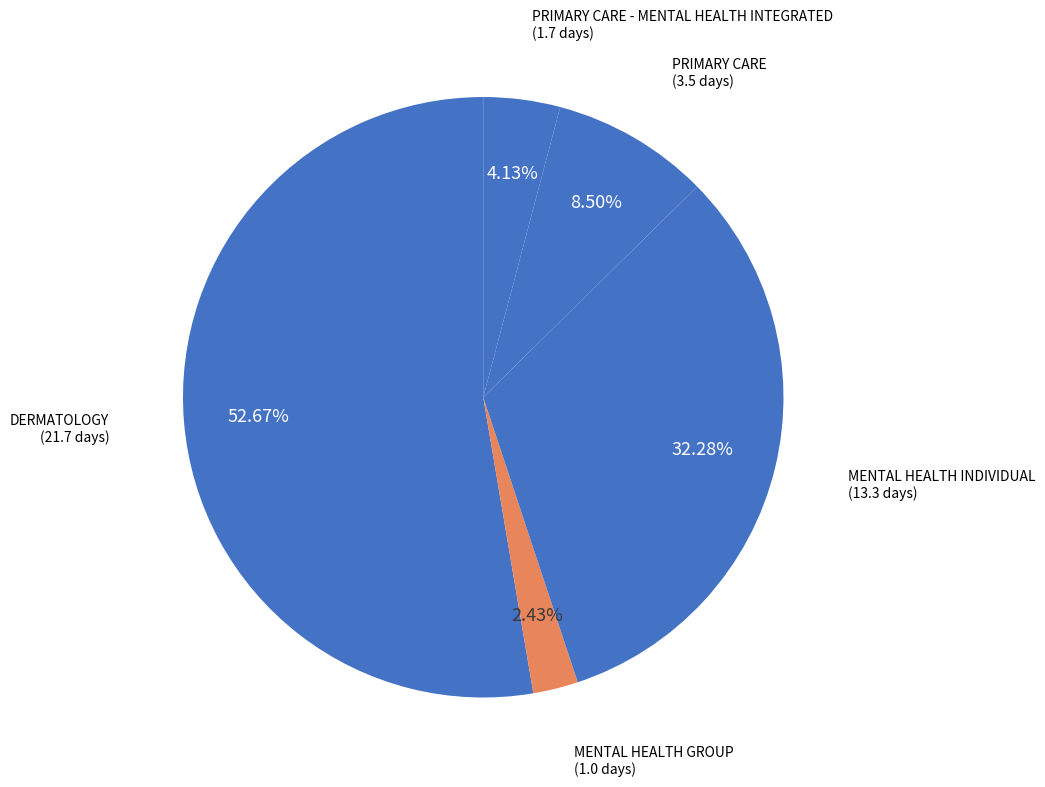

Count the number of slices in the pie.

5